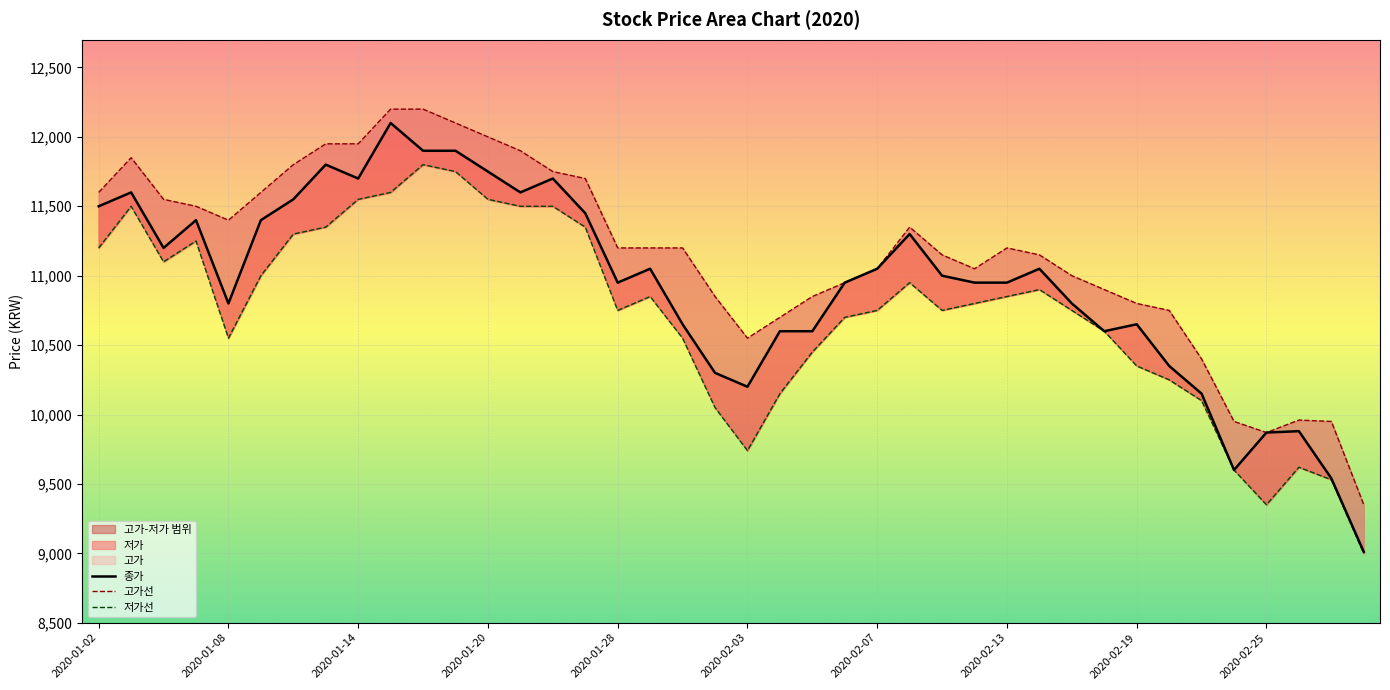

What position from the right is 38?

2